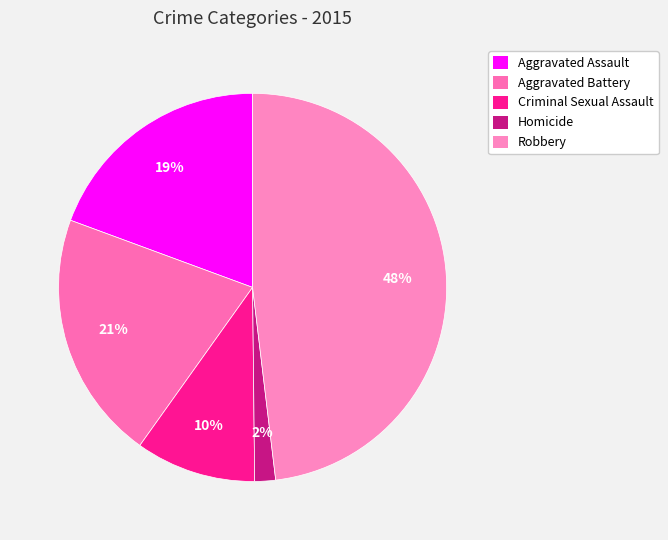

To the nearest percent, what portion does Aggravated Assault represent?

19%